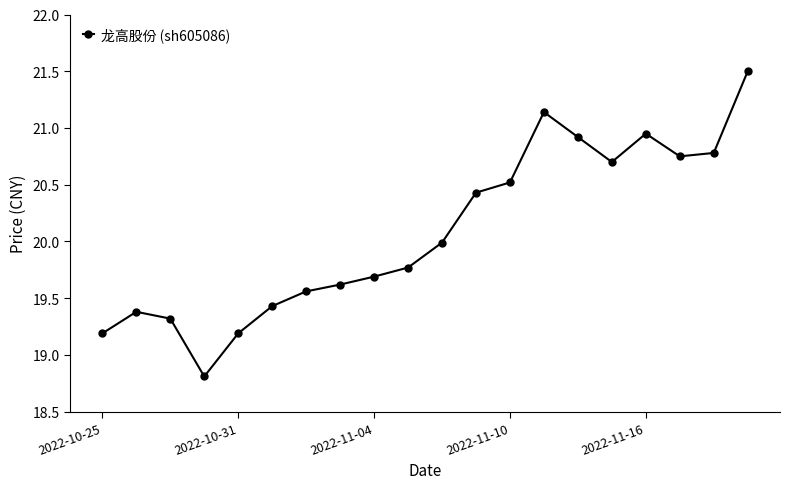

What is the value of the 6th point from the left?

19.4